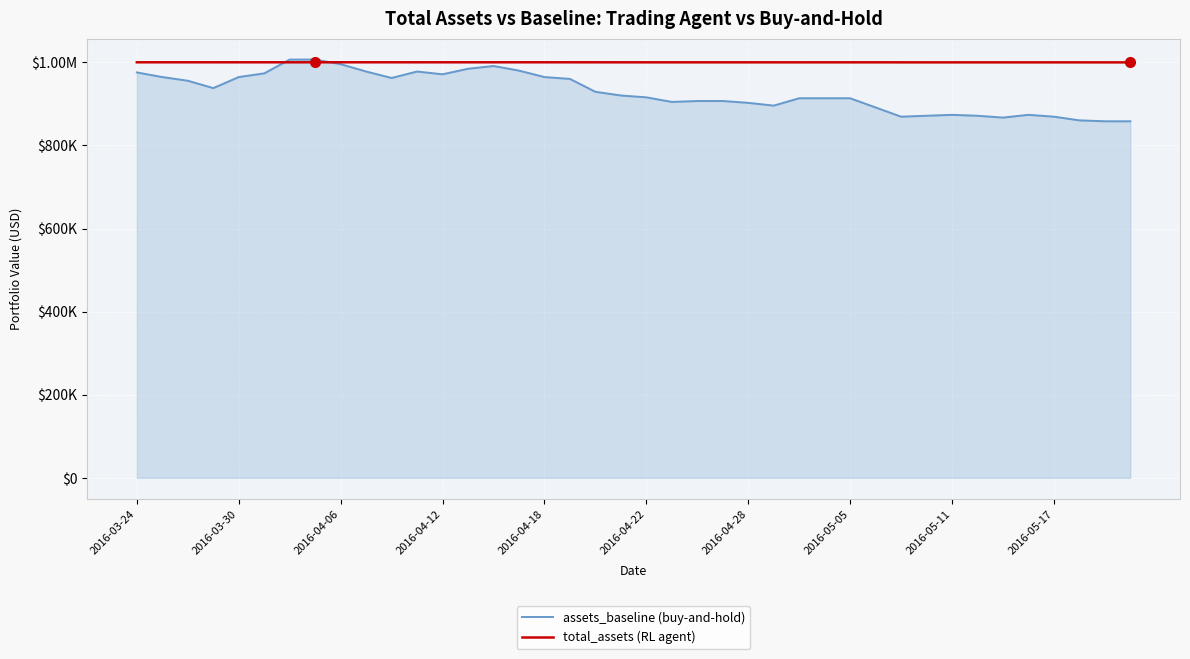

Does the chart display data point markers on the line(s)?

No